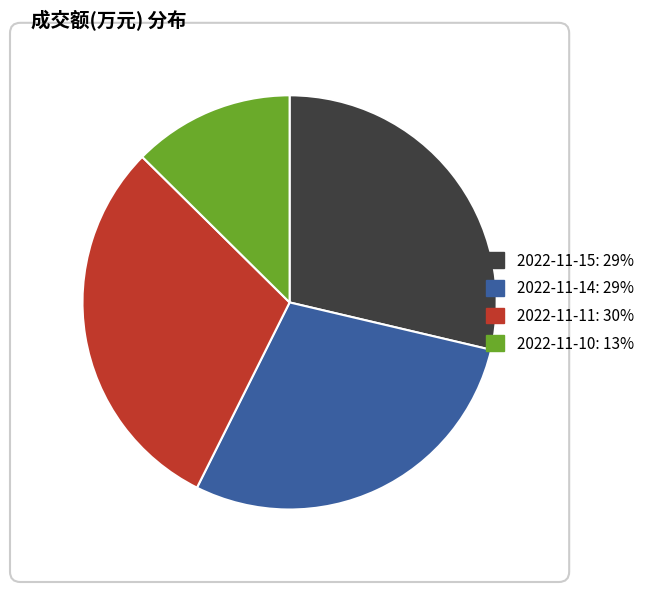

Do 2022-11-10: 13% and 2022-11-15: 29% together represent more than half of the pie?

No